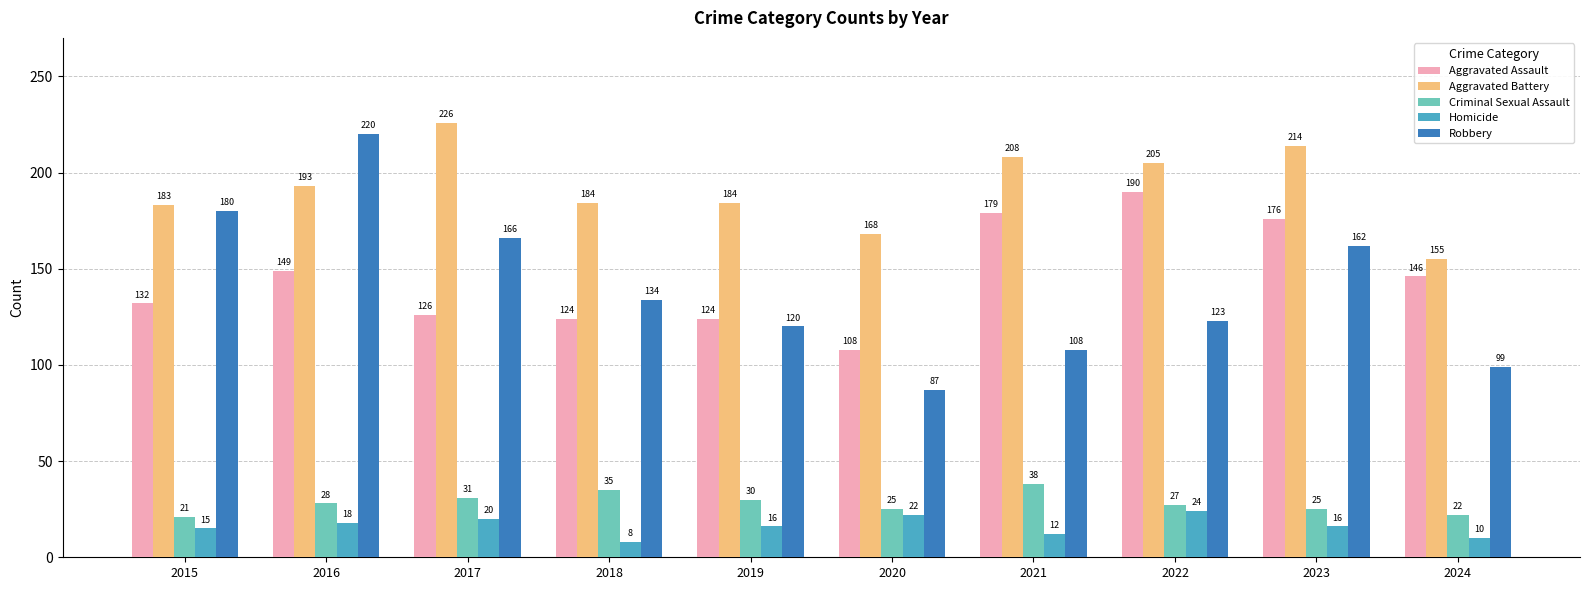

Where does the Robbery series first go above 134?

2015